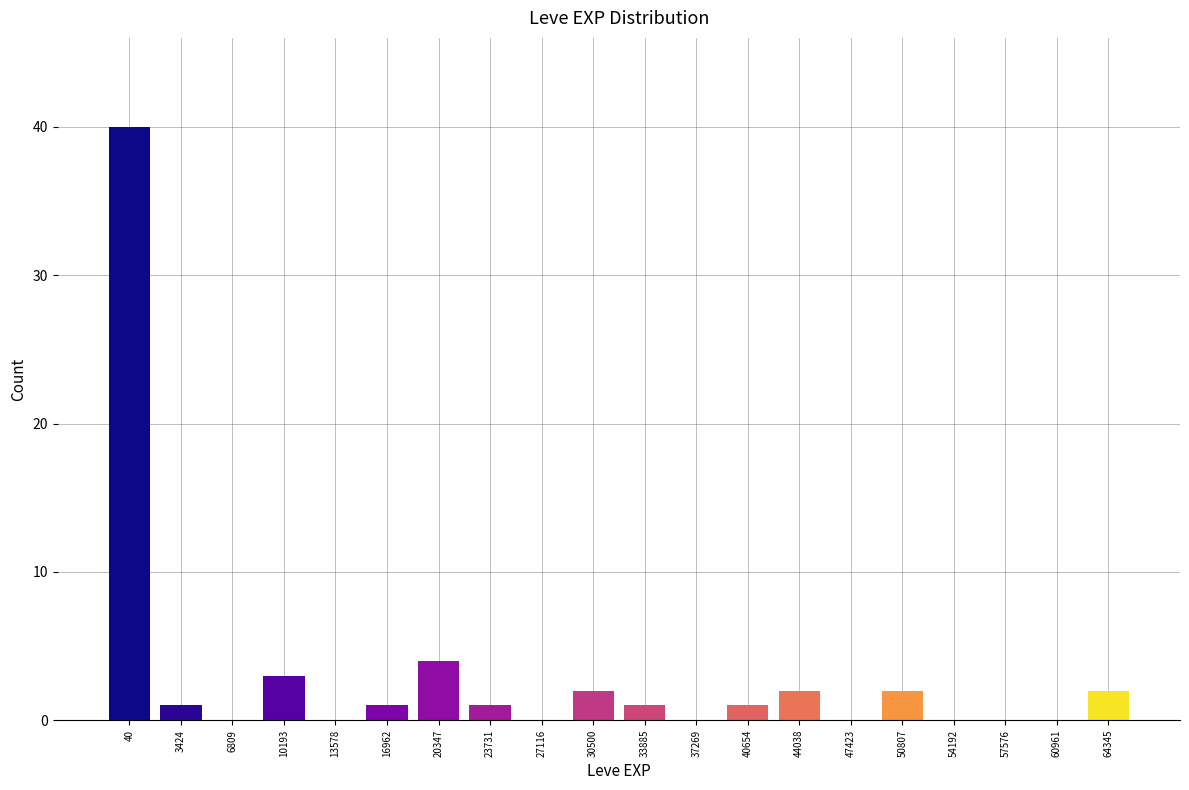

Reading left to right, what are all the values shown in this chart?

40=40	3424=1	6809=0	10193=3	13578=0	16962=1	20347=4	23731=1	27116=0	30500=2	33885=1	37269=0	40654=1	44038=2	47423=0	50807=2	54192=0	57576=0	60961=0	64345=2